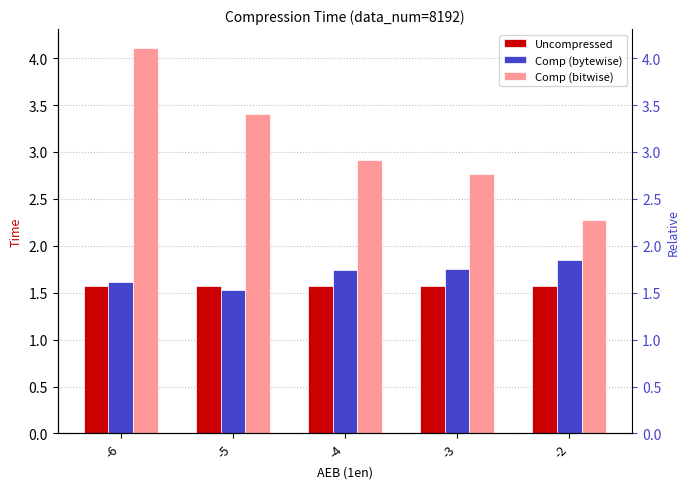

Is it true that Comp (bytewise) equals 1.7 at -4?

True